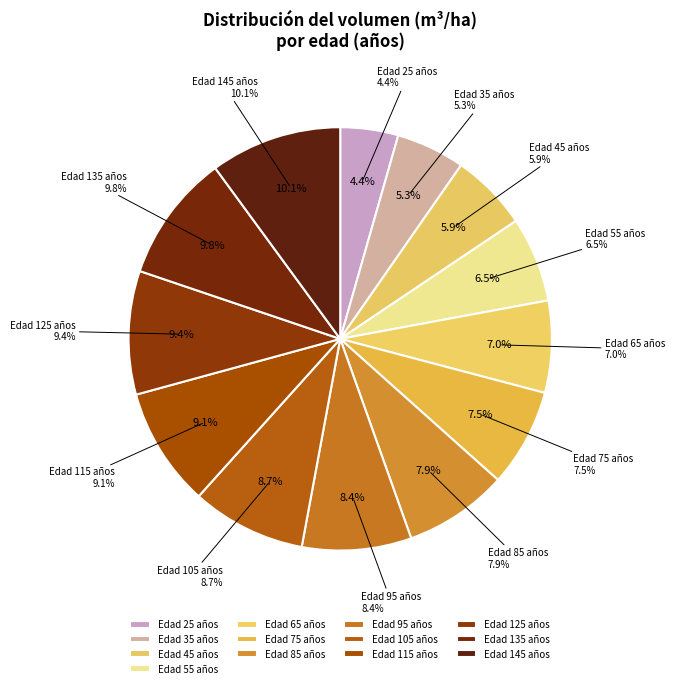

How many segments does this pie chart have?

13